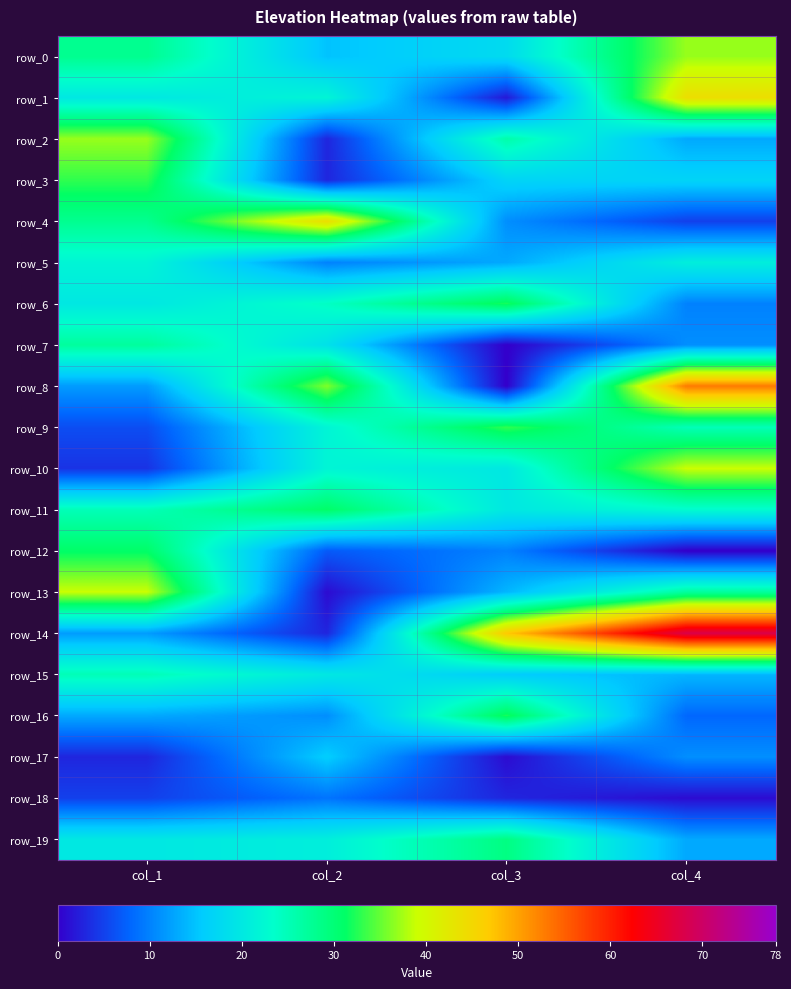

The row_10 series shows 25 at col_4. True or false?

False